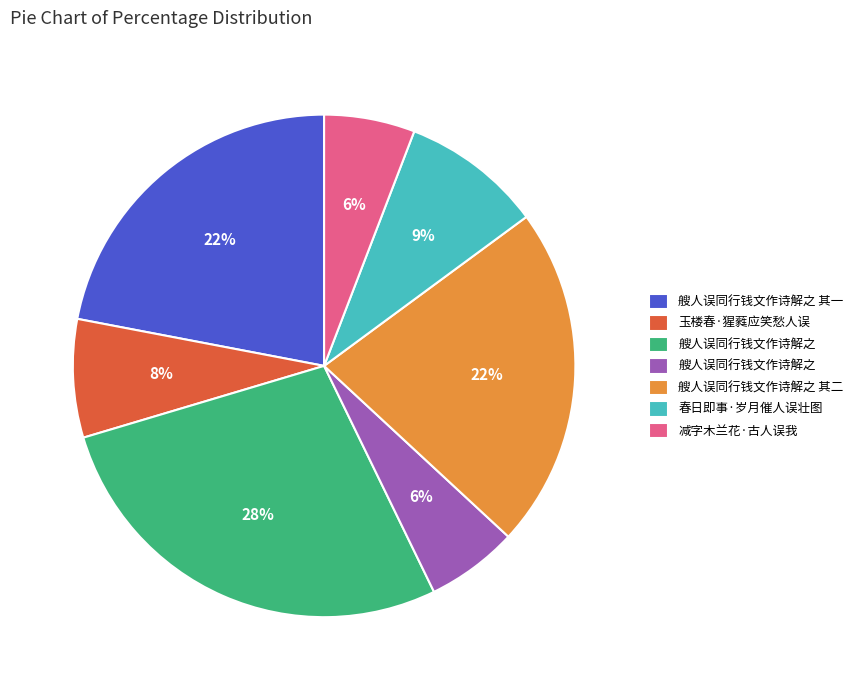

To the nearest percent, what is the difference between the largest and smallest slice percentages?

22%